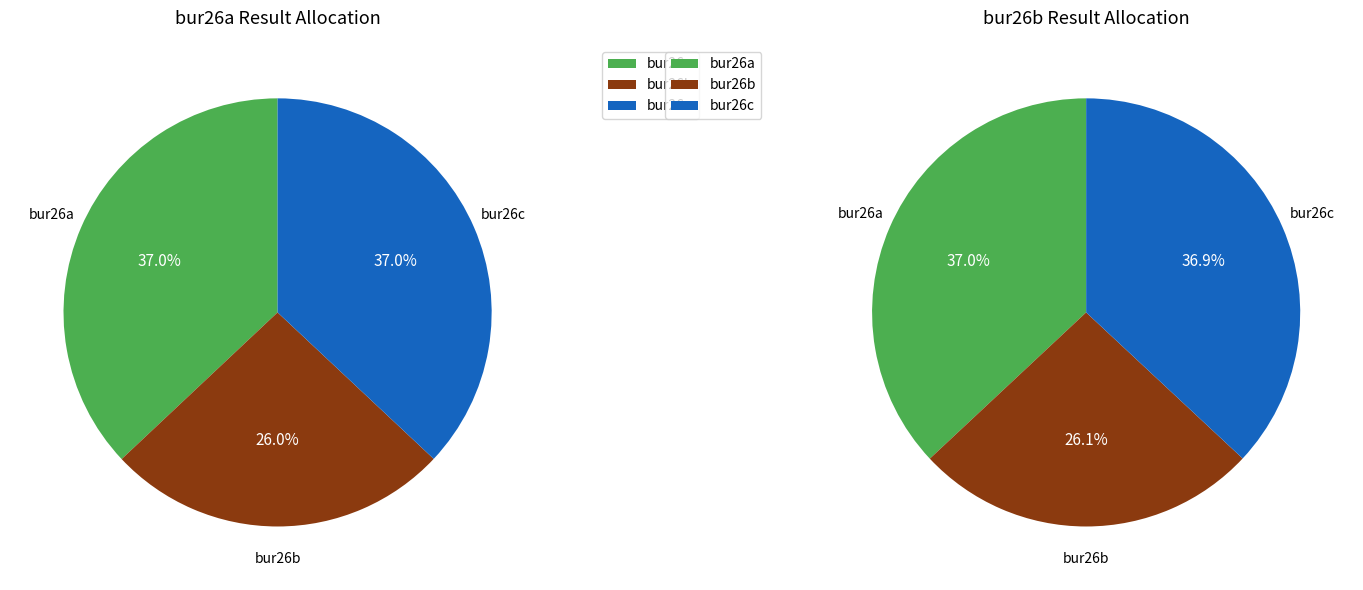

Which has a higher value, bur26a or bur26b?

bur26a